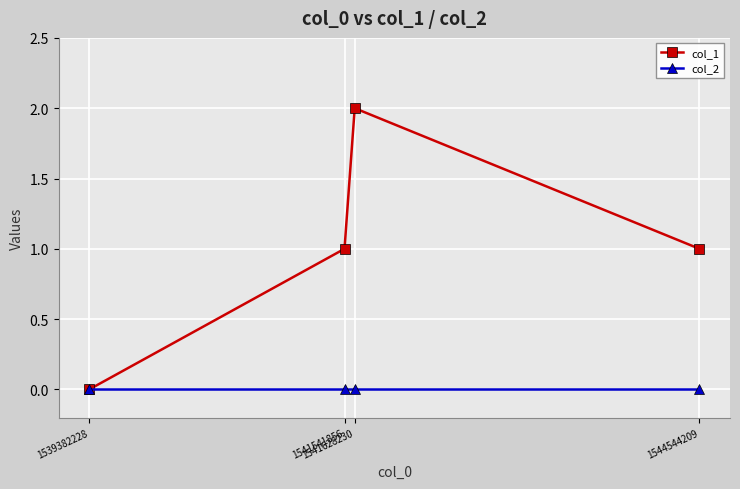

What is the difference between the maximum and minimum values in the col_1 series?

2